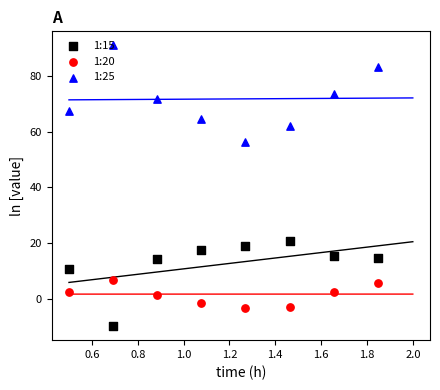

At which category is the sum across all series the highest?

1.8